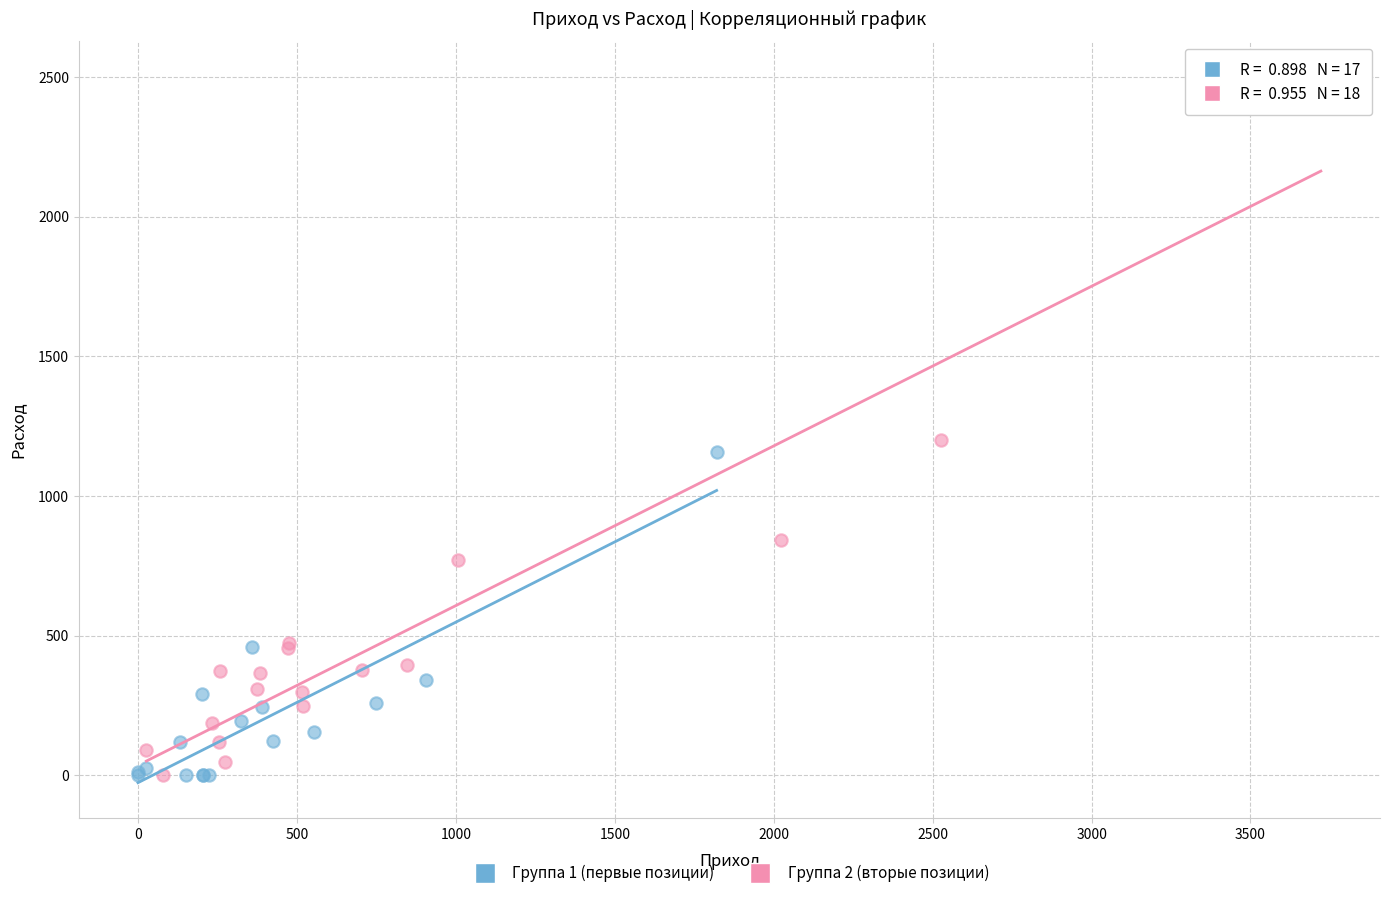

Which series contains the highest Y value?

Группа 2 (вторые позиции)